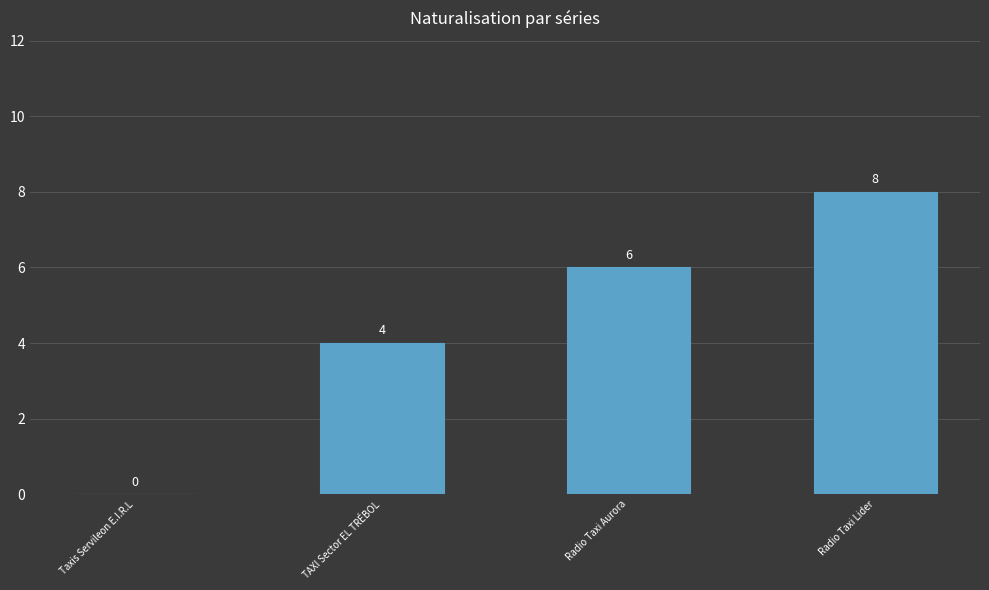

True or false: the data shows 5 at Radio Taxi Lider.

False